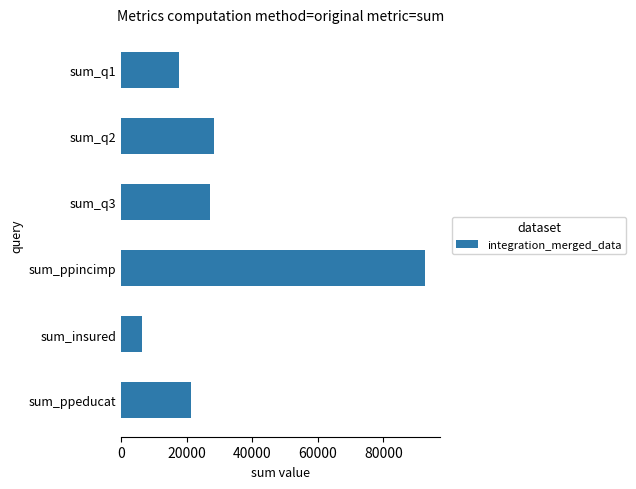

Is it true that the value at sum_q1 is 23454?

False